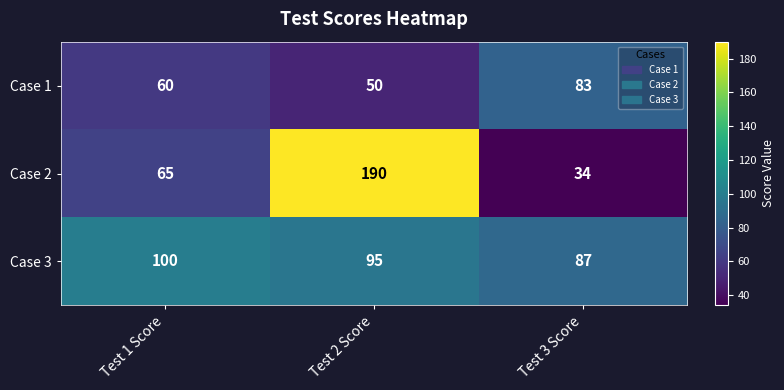

Reading right to left, extract all data points from this chart.

Case 1: Test 3 Score=83	Test 2 Score=50	Test 1 Score=60
Case 2: Test 3 Score=34	Test 2 Score=190	Test 1 Score=65
Case 3: Test 3 Score=87	Test 2 Score=95	Test 1 Score=100